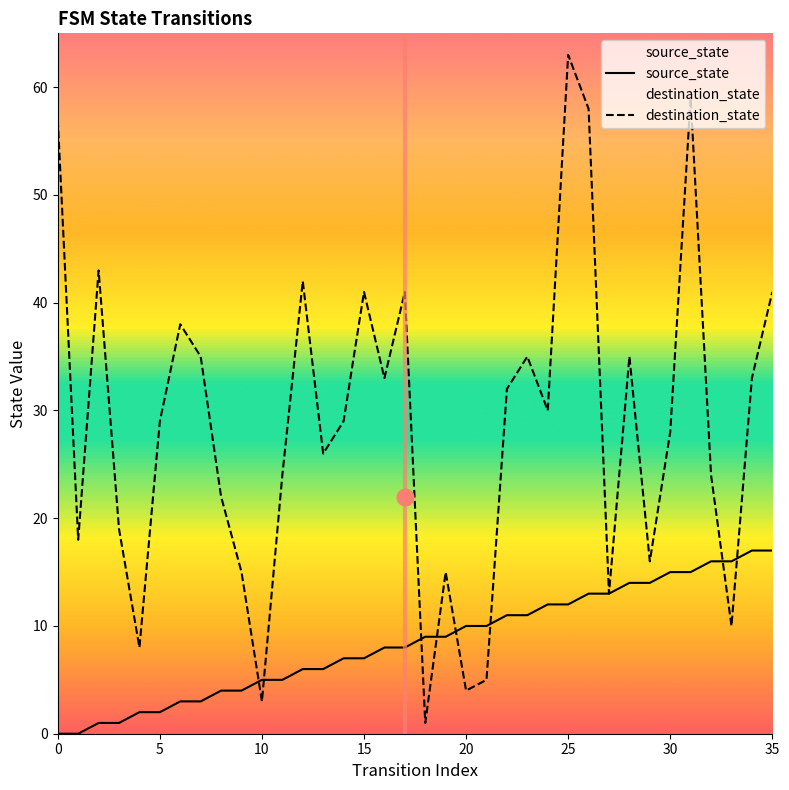

Where is source_state nearest to the value 8?

16